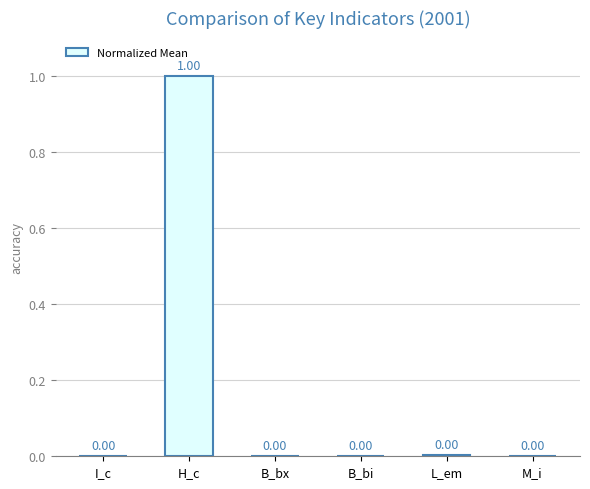

Which has a higher value, B_bi or H_c?

H_c